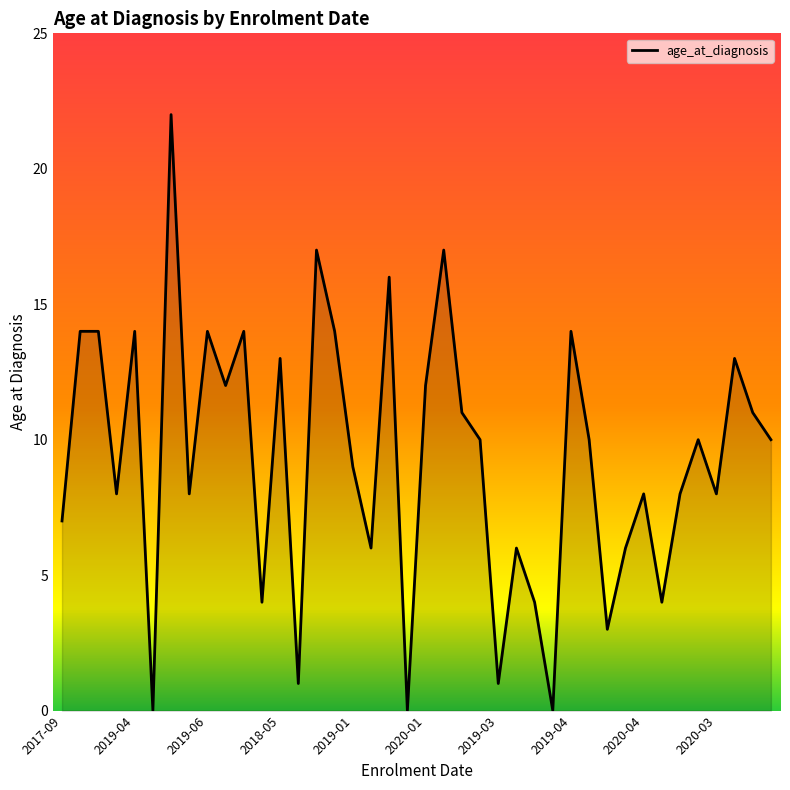

Reading left to right, list all the values displayed in this chart.

7	14	14	8	14	0	22	8	14	12	14	4	13	1	17	14	9	6	16	0	12	17	11	10	1	6	4	0	14	10	3	6	8	4	8	10	8	13	11	10